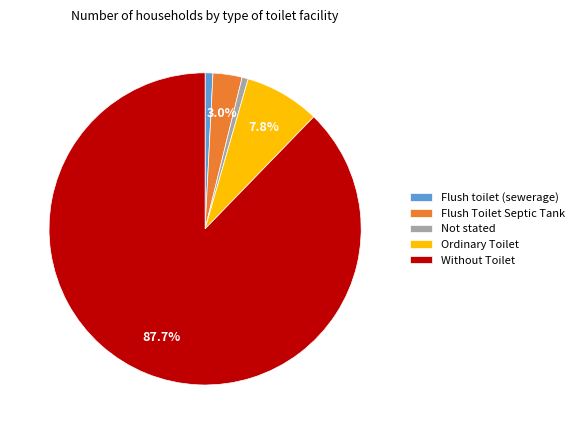

Is there any slice that represents more than half of the pie?

Yes